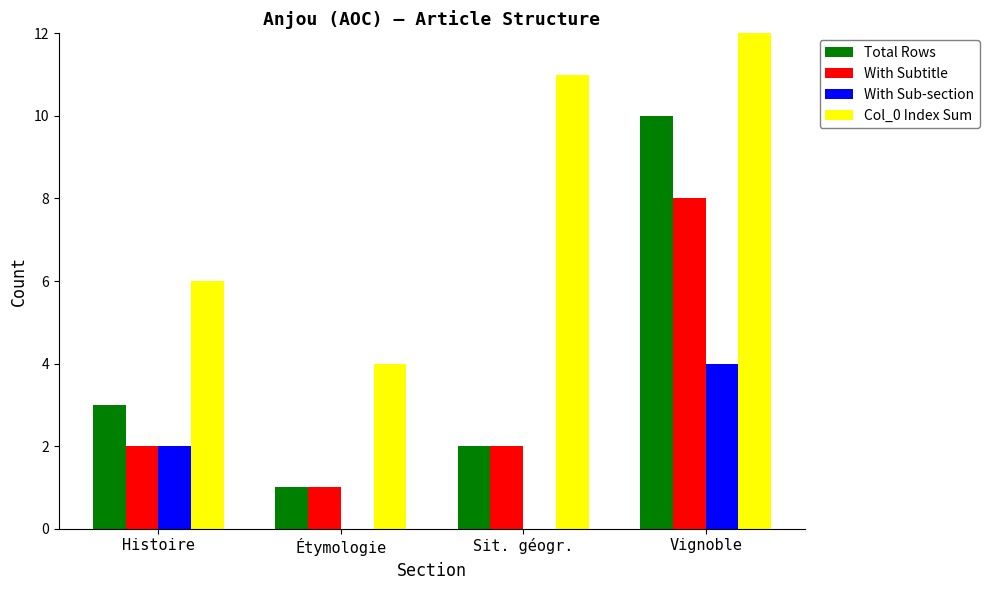

What is the sum of all With Sub-section values?

6